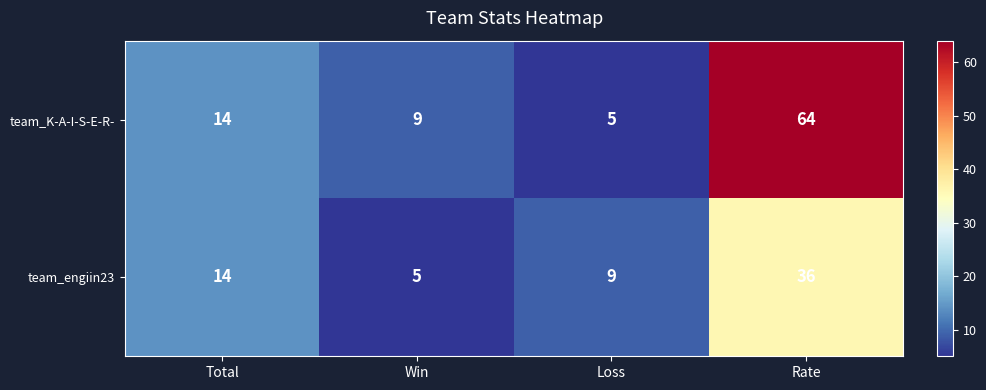

Between Total and Rate, which series saw the biggest shift?

team_K-A-I-S-E-R-